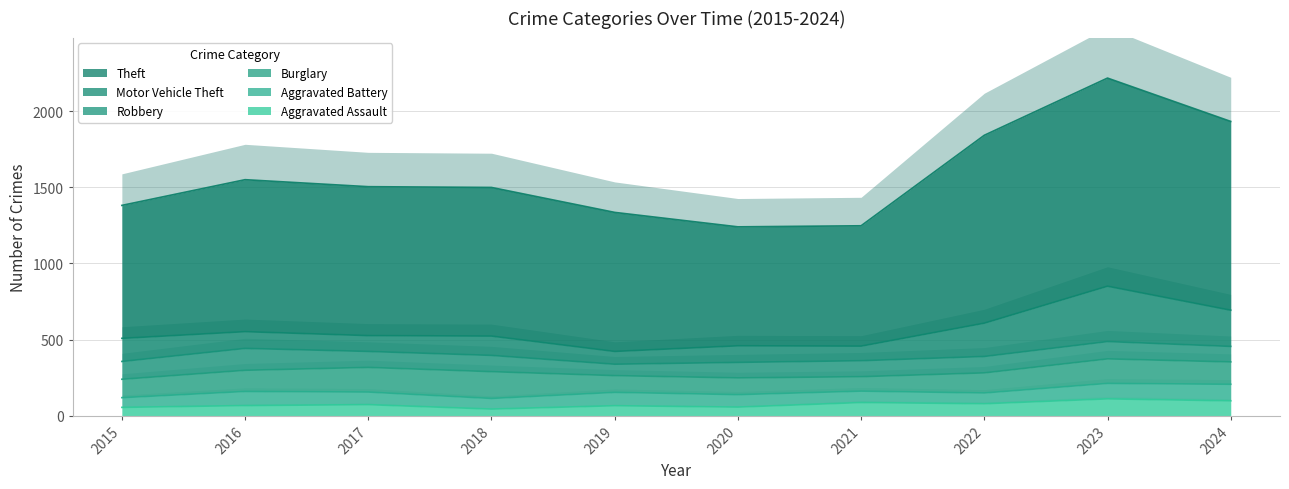

True or false: Burglary and Aggravated Battery cross at least once.

False